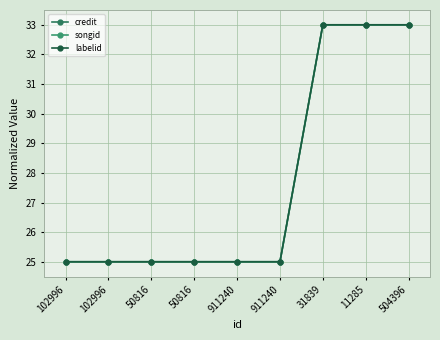

What is the sum of the labelid values at 911240 and 50816?

50